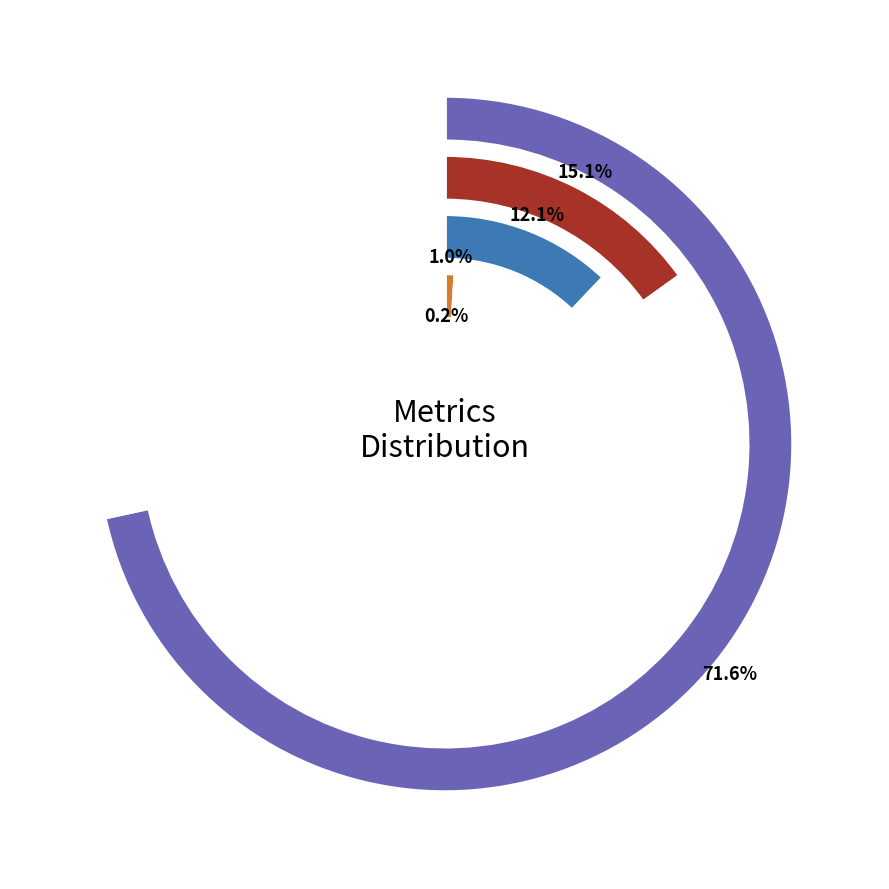

Which slice is the smallest?

Inference Time